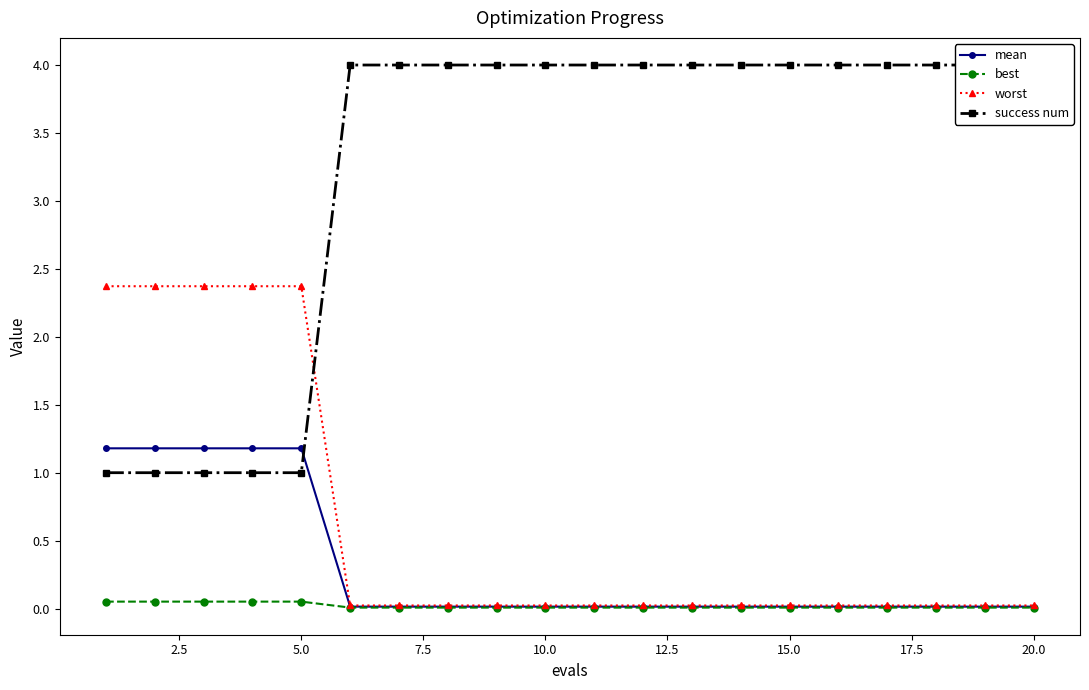

True or false: best and mean intersect in this chart.

False